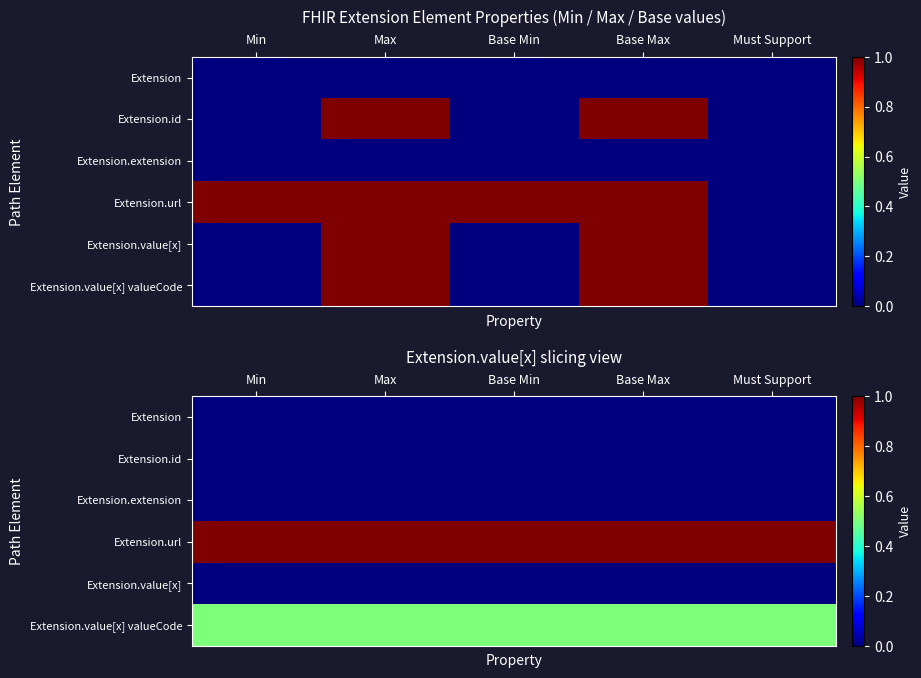

What is the maximum value shown in the chart?

1.0